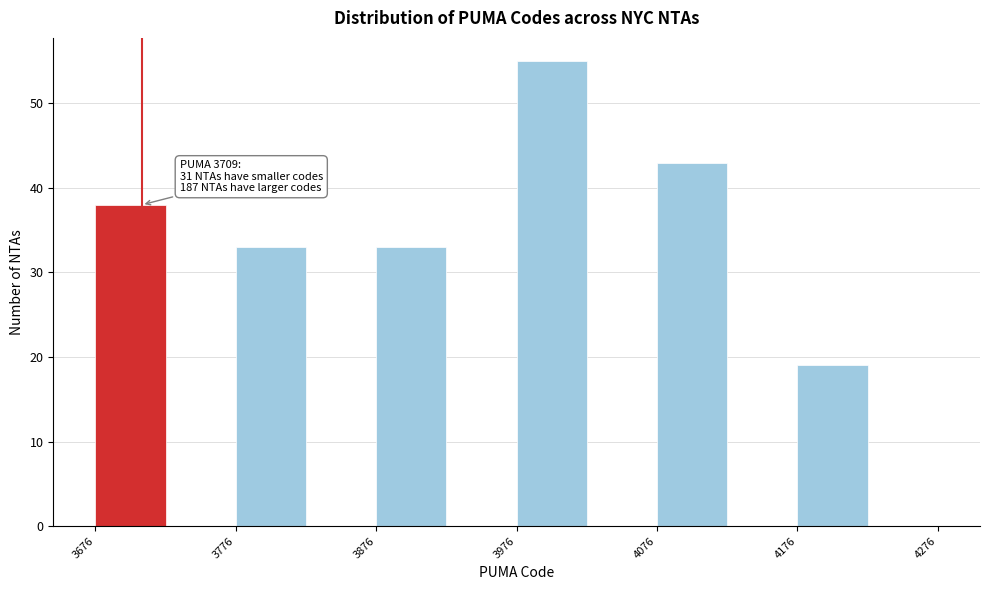

Which range on the x-axis has the tallest bar?

3976 to 4026